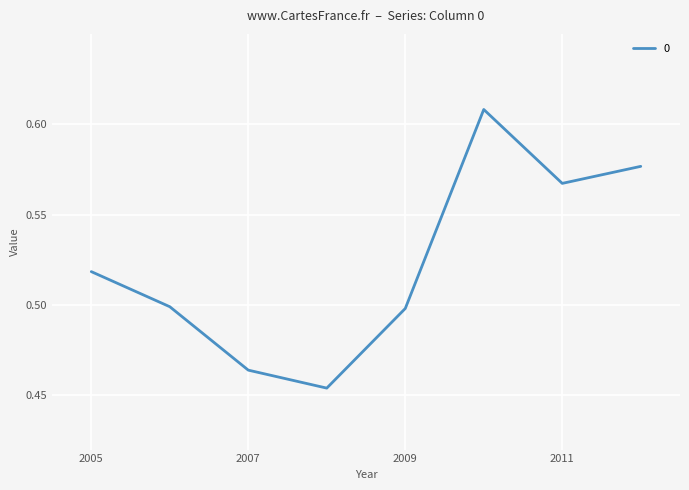

How many values are between 0 and 1?

8